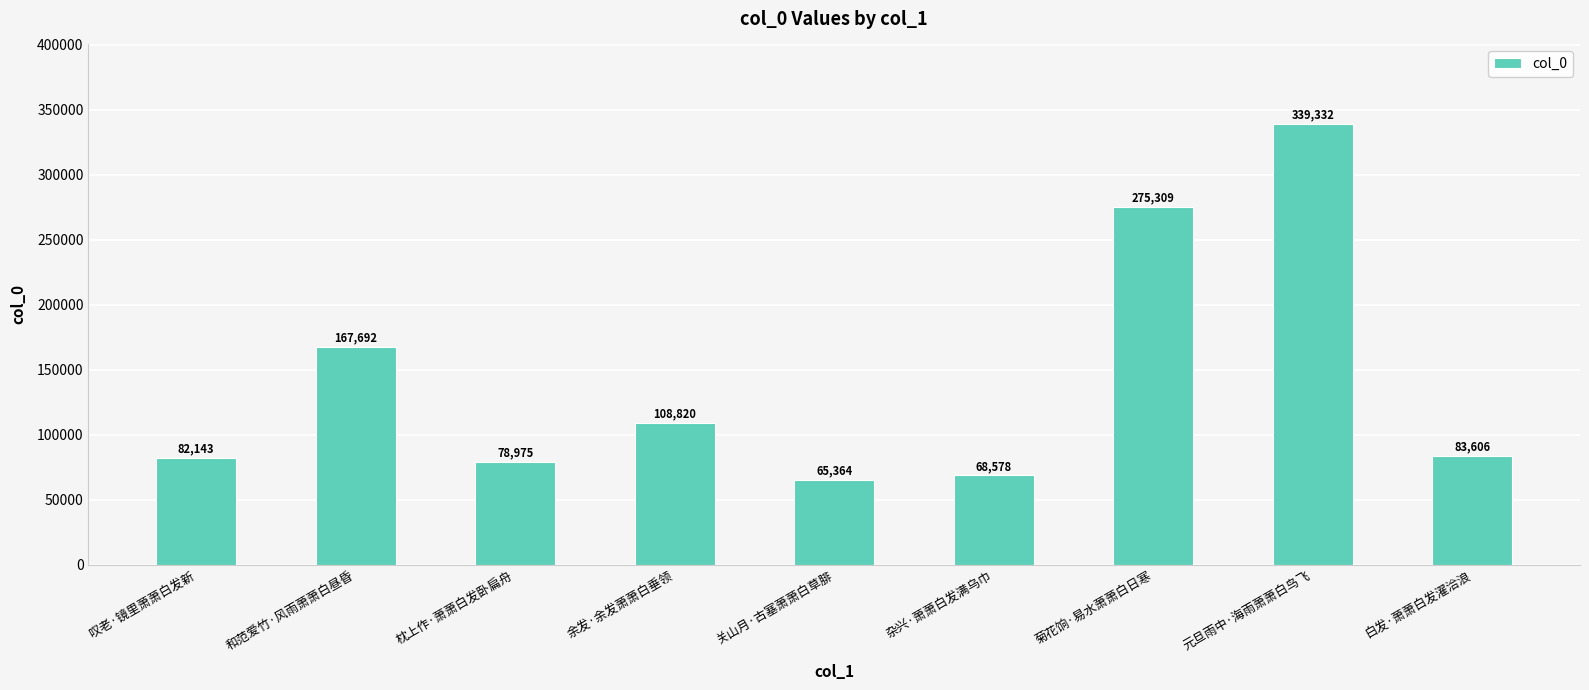

Reading left to right, extract all data points from this chart.

82143	167692	78975	108820	65364	68578	275309	339332	83606